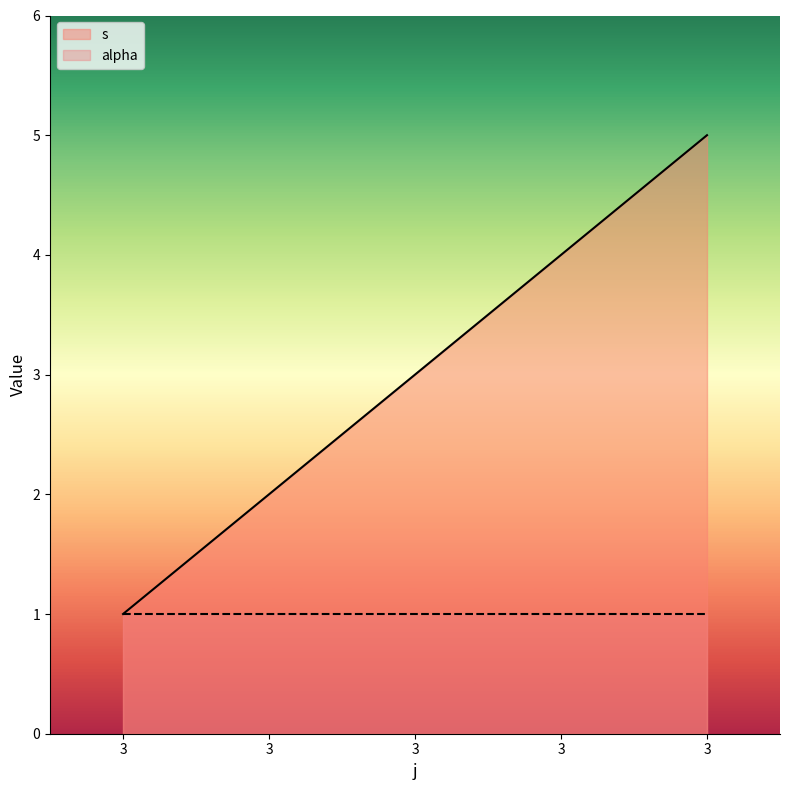

Between 3 and 3, which is larger?

3